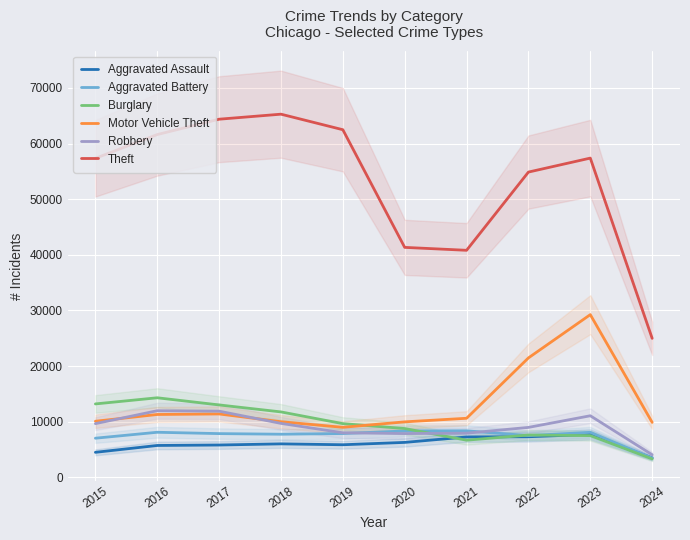

List the labels in order of Aggravated Battery value, smallest first.

2024, 2015, 2022, 2018, 2017, 2019, 2023, 2016, 2020, 2021